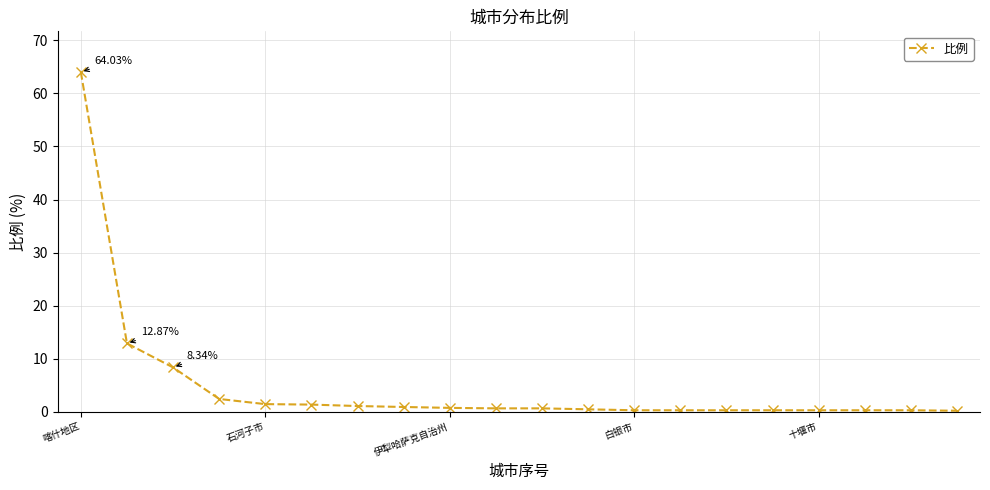

What is the average value?

4.8